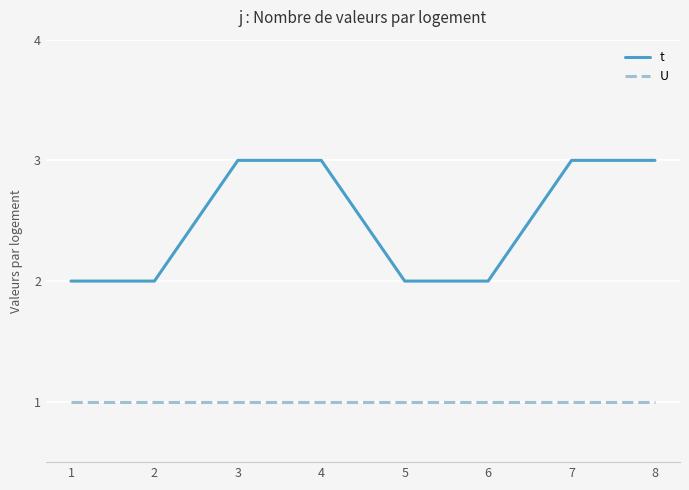

Is the value of t at 6 greater than the value of U at 2?

Yes